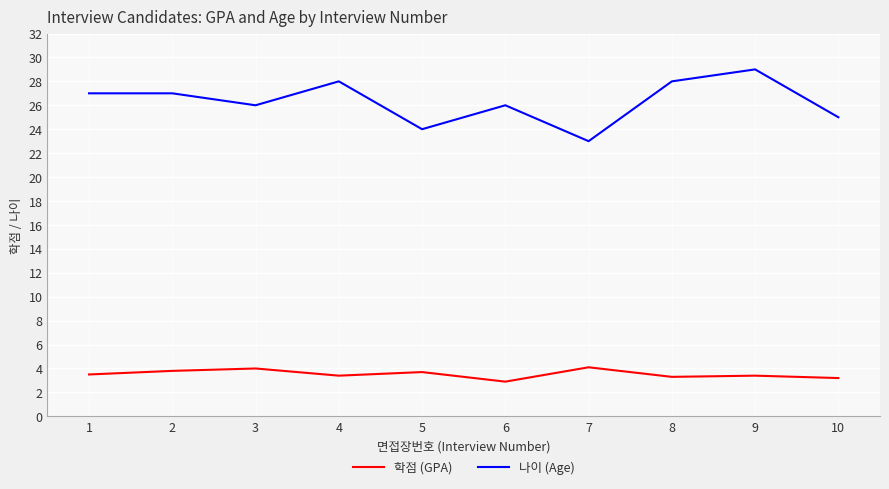

Is the value of 학점 (GPA) at 4 greater than the value of 나이 (Age) at 9?

No